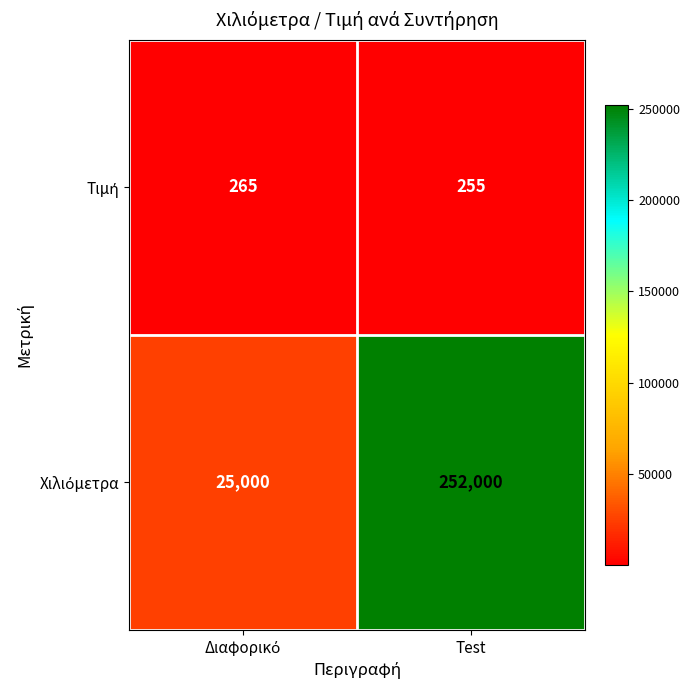

What is the maximum value shown in the chart?

252000